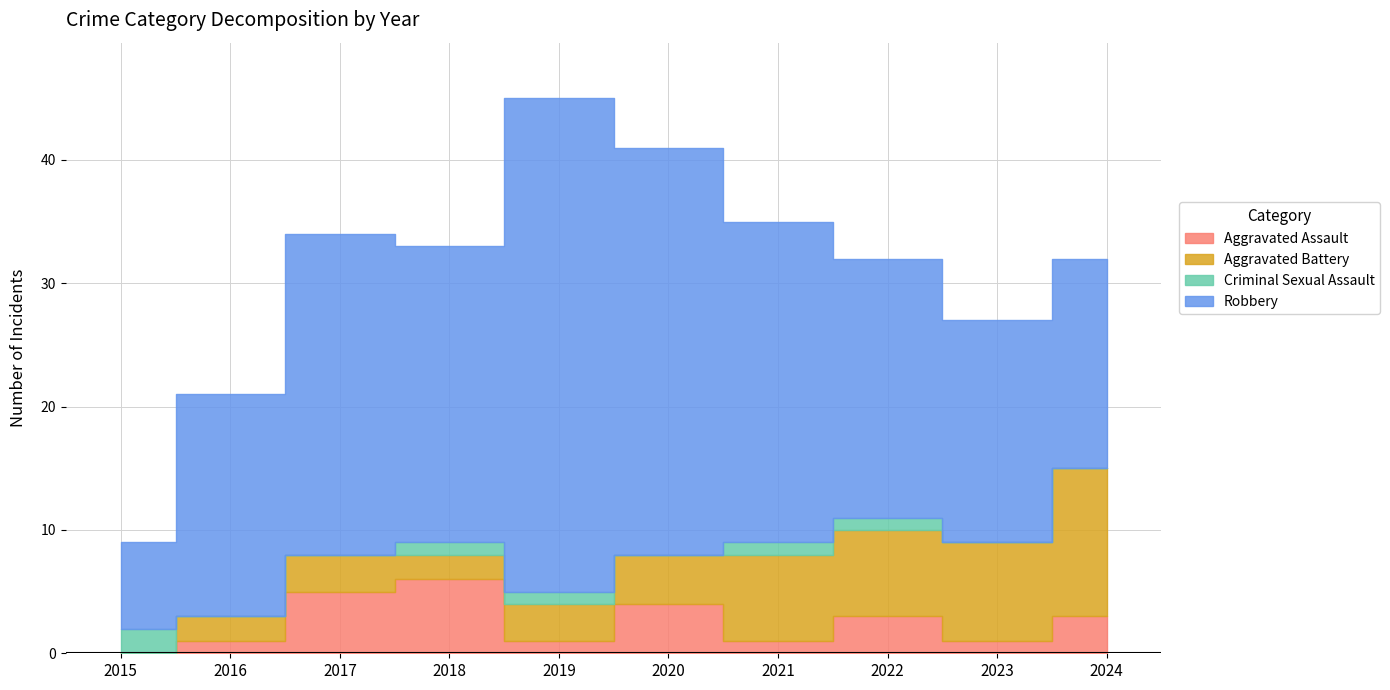

Which category has the lowest value in the Robbery series?

2015